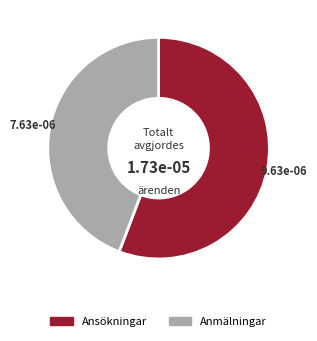

Is there a majority slice in this chart?

Yes